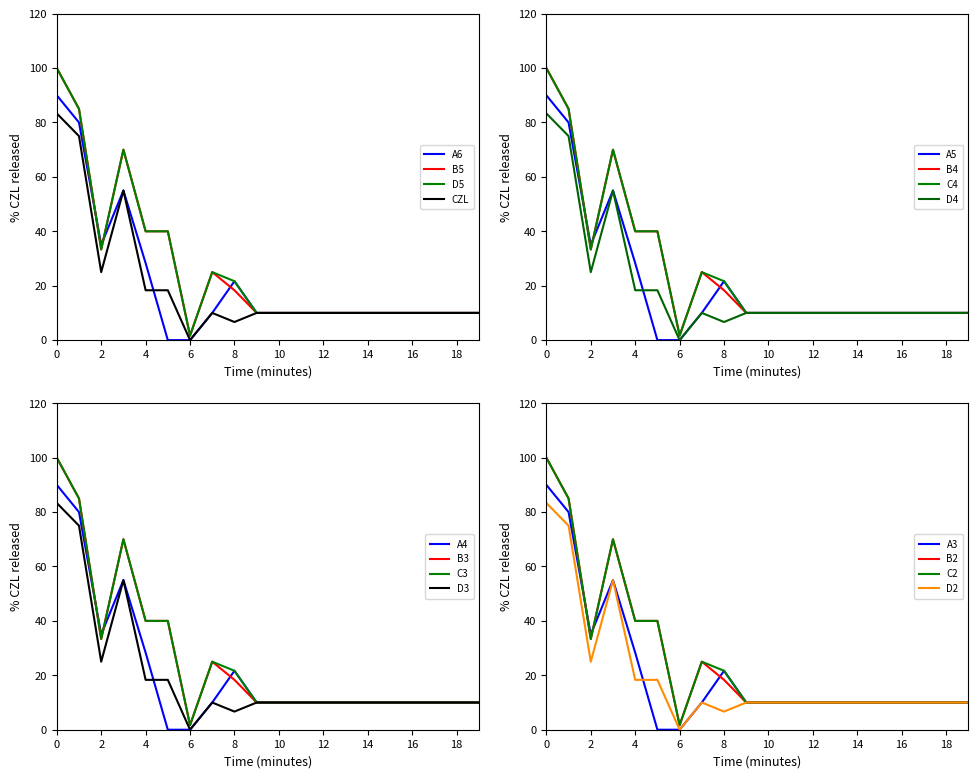

True or false: A6 has a value of 0.0 at 6.

True